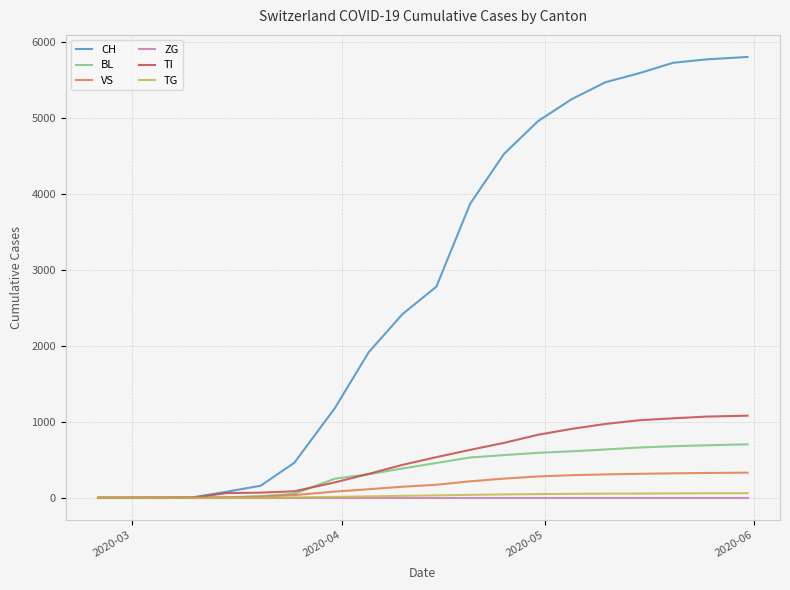

List the series in order of their peak value, highest first.

CH, TI, BL, VS, TG, ZG